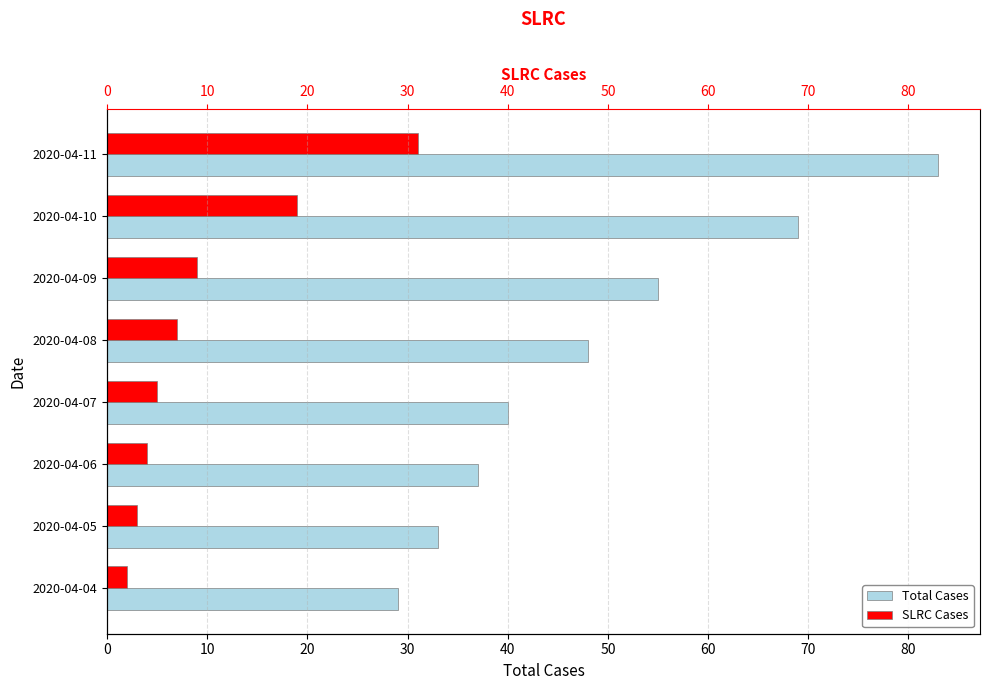

Does the chart contain stacked bars?

No